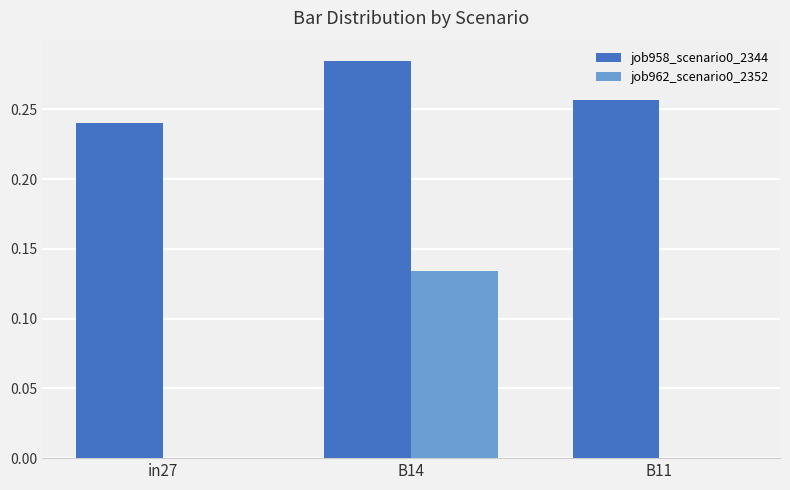

What is the sum of the job958_scenario0_2344 values at B14 and in27?

0.5